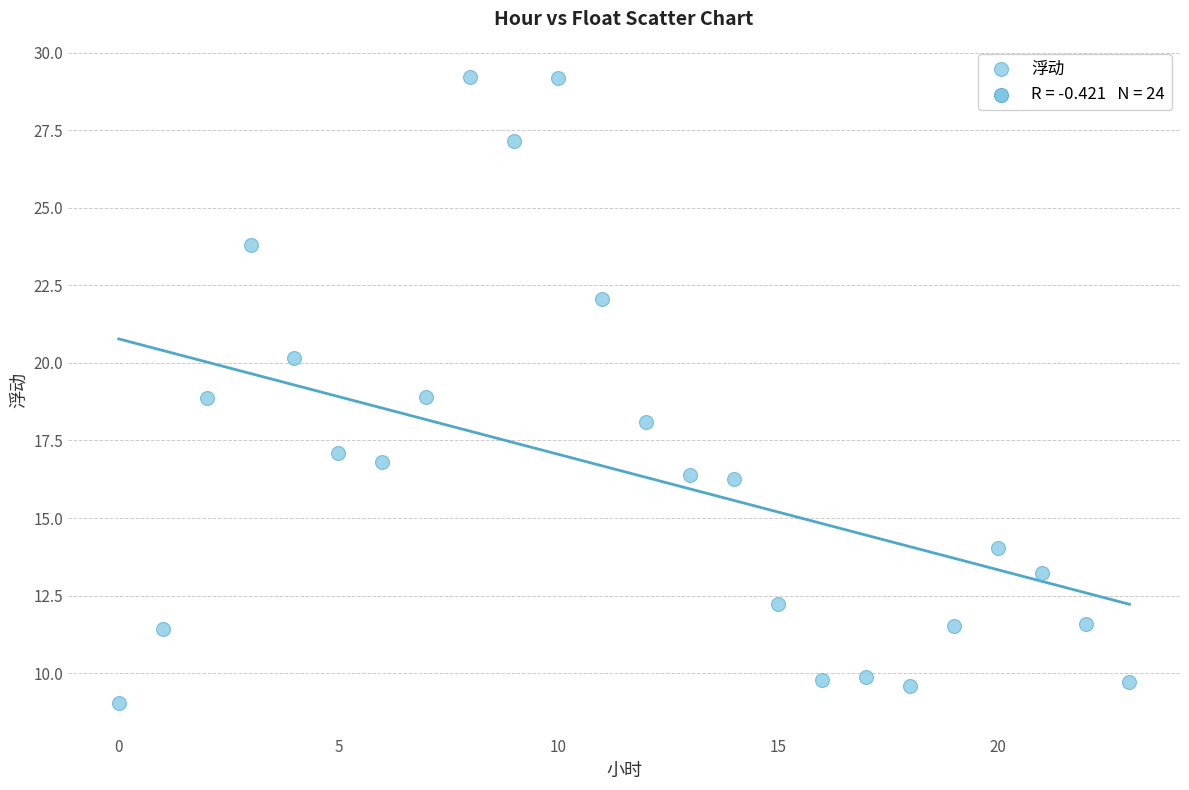

What is the range of X values (max minus min)?

23.0